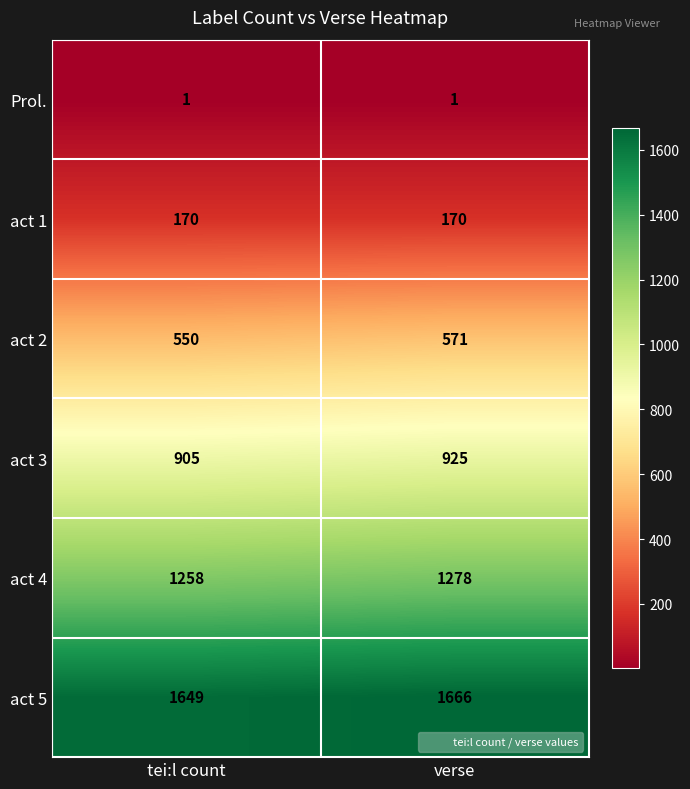

What is the difference between the act 2 values at tei:l count and verse?

21